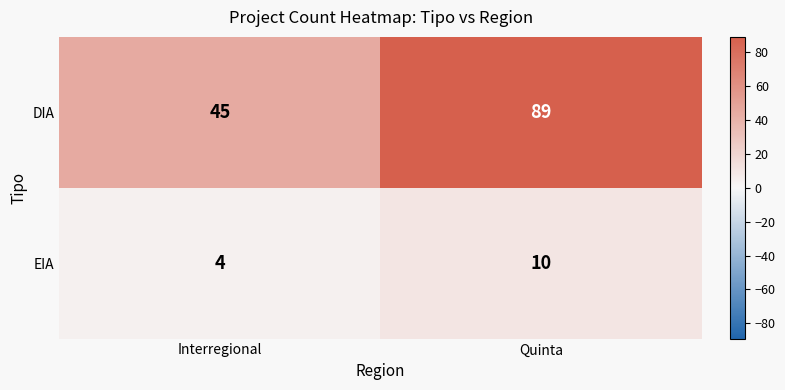

What is the total value across all series at Interregional?

49